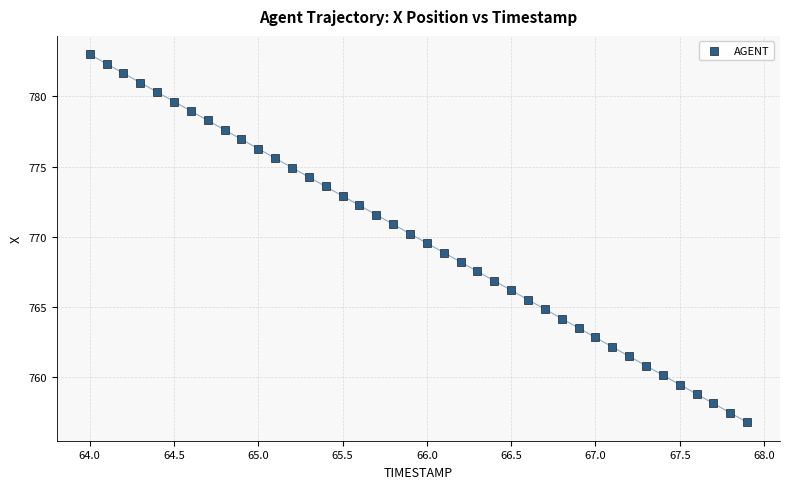

What is the range of X values (max minus min)?

3.9